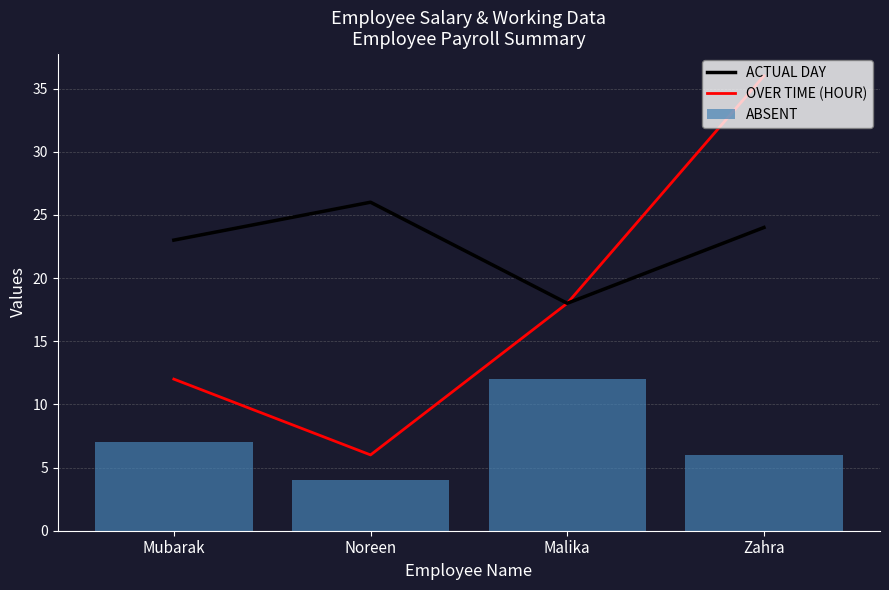

How many groups of bars are there?

4